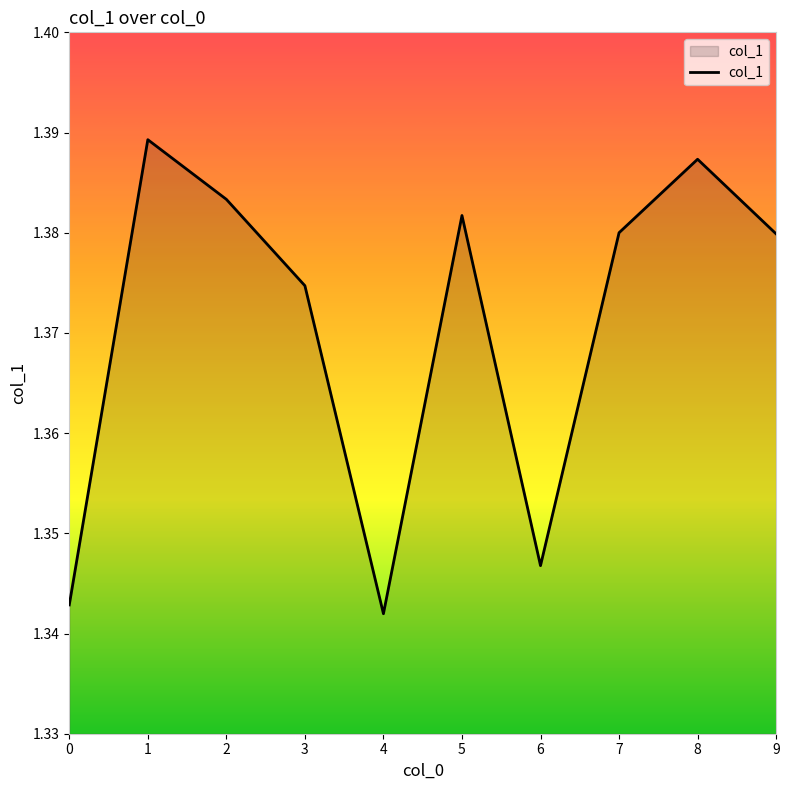

The value at 1 is 1.8. True or false?

False